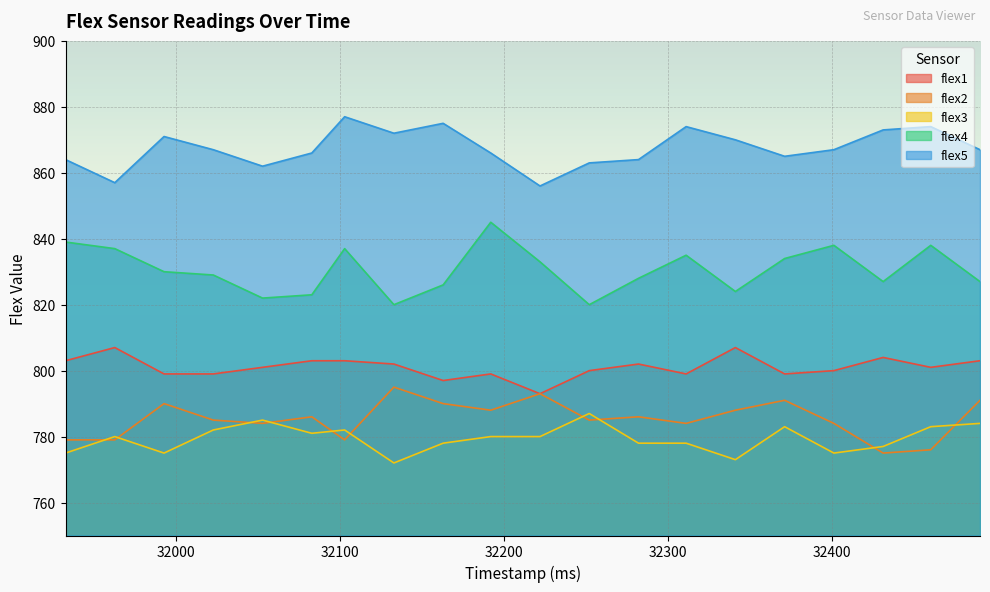

What are all the series names shown in the legend?

flex1, flex2, flex3, flex4, flex5